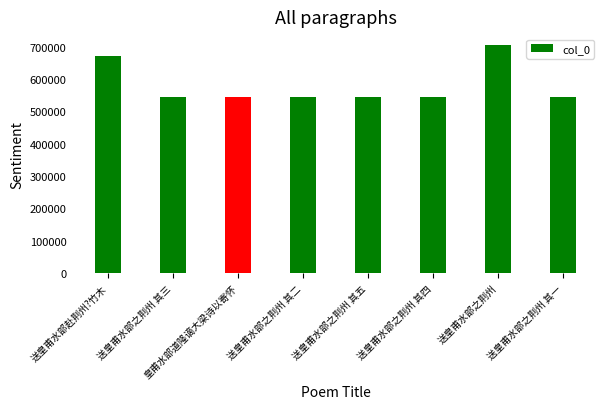

What is the sum of the values at 送皇甫水部之荆州 and 送皇甫水部之荆州 其一?

1246008